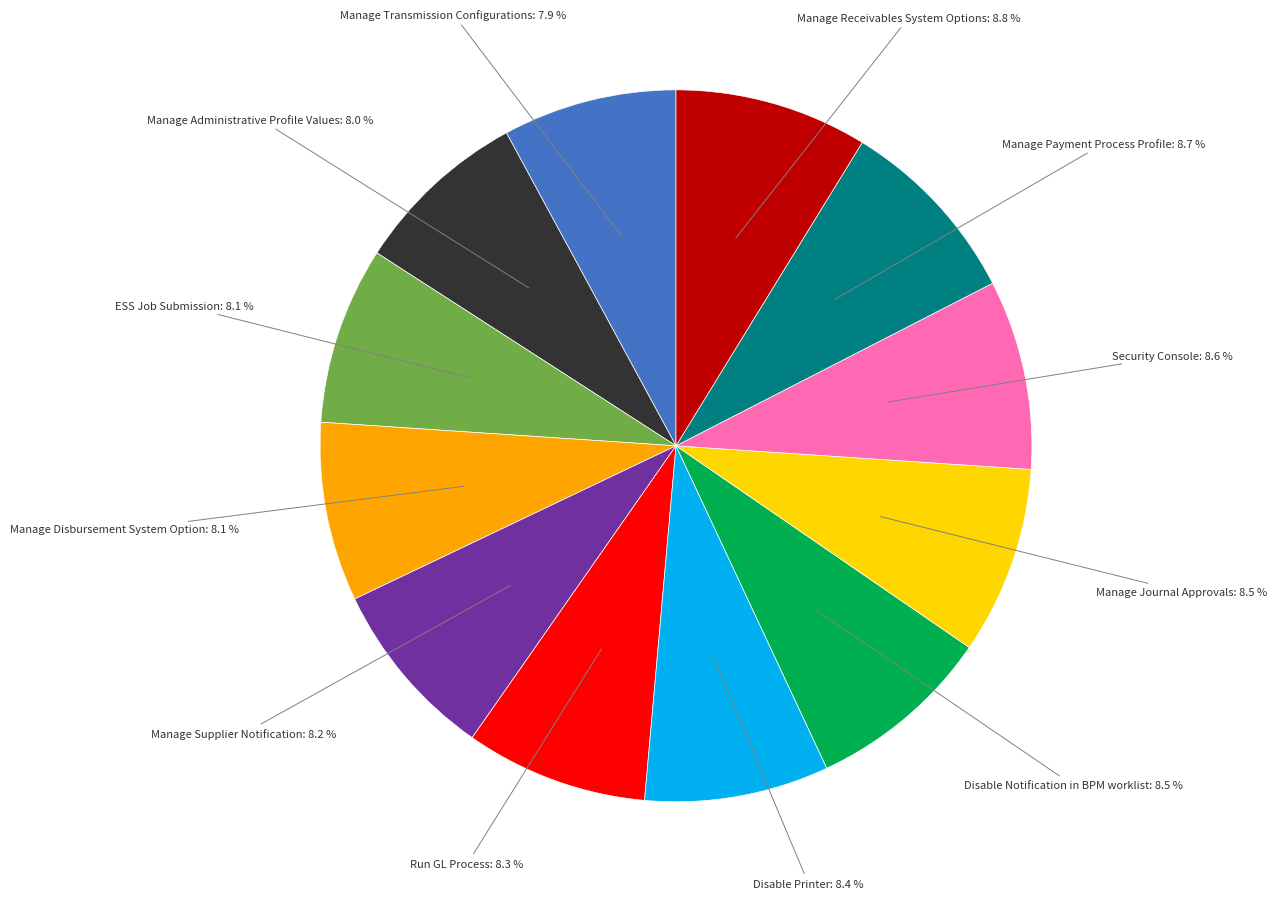

The Manage Supplier Notification slice represents 8% of the pie. True or false?

True